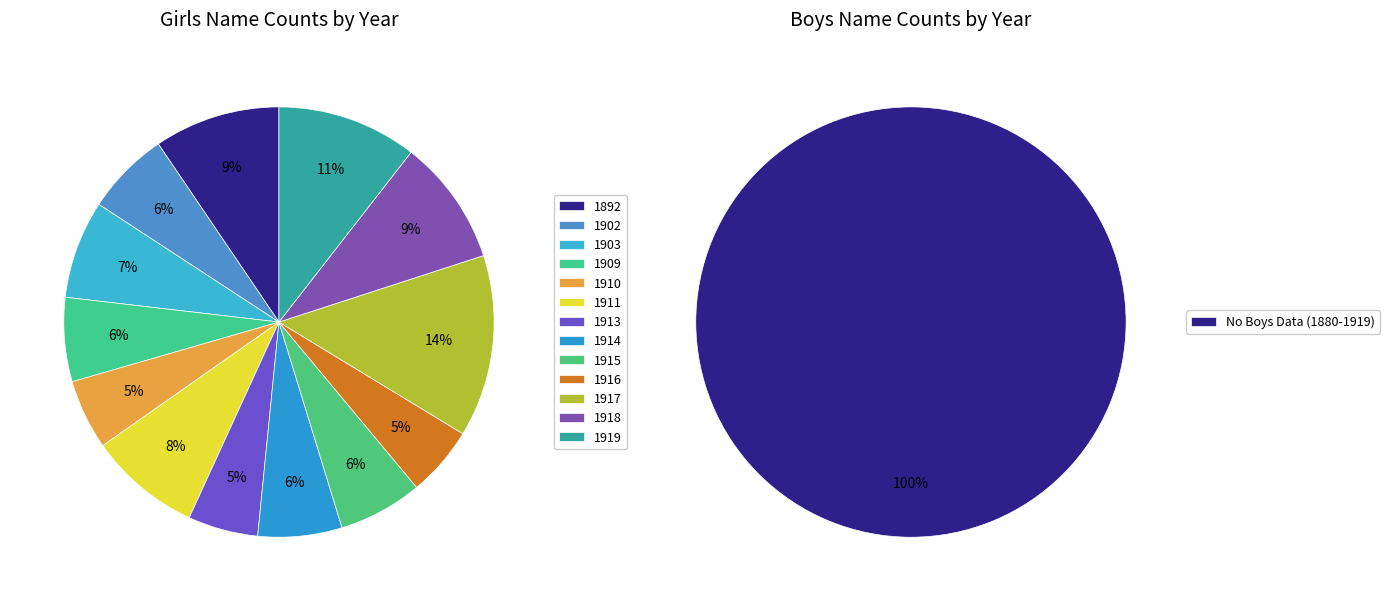

To the nearest percent, what is the combined percentage of 1919 and 1903?

17%